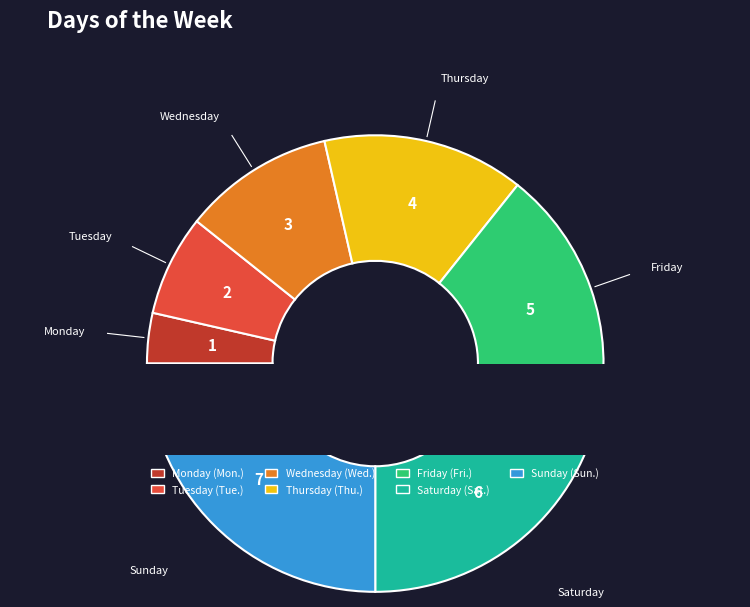

Which slice is the largest?

Sunday